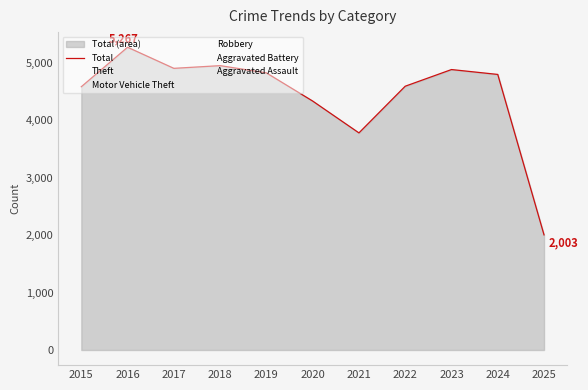

Reading left to right, list all the values displayed in this chart.

4580	5267	4900	4947	4821	4331	3777	4589	4879	4794	2003